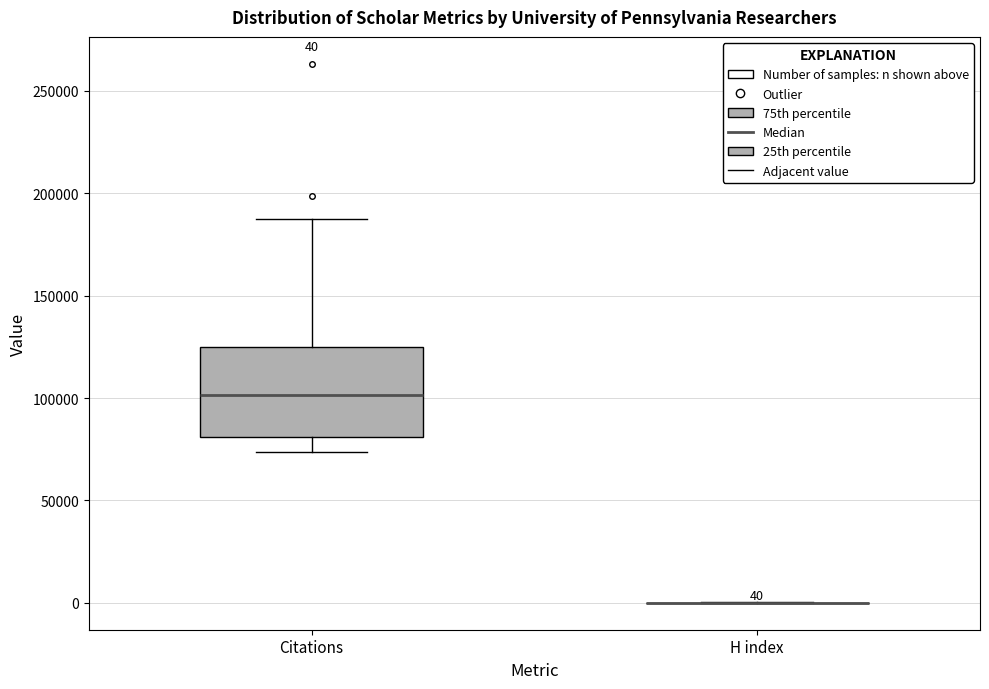

Which box is the tallest, from its lower edge to its upper edge?

Citations